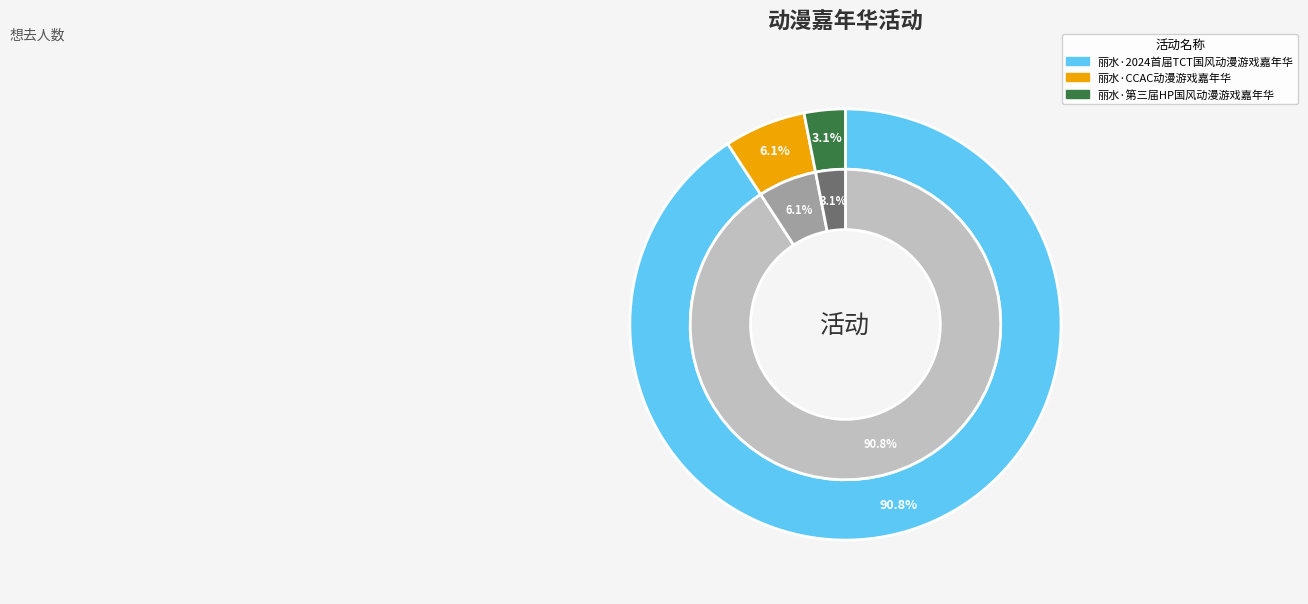

What percentage do 丽水·2024首届TCT国风动漫游戏嘉年华 and 丽水·CCAC动漫游戏嘉年华 together represent?

96.9%